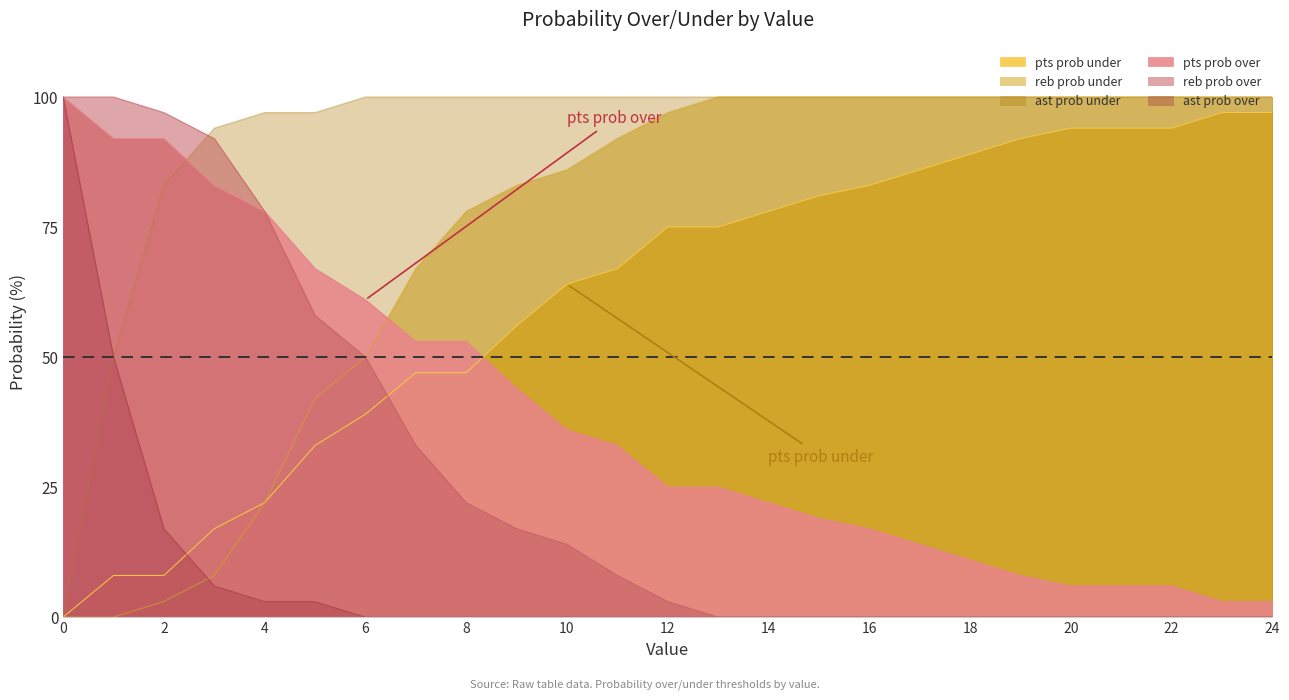

At which label is reb prob over closest to 50?

6